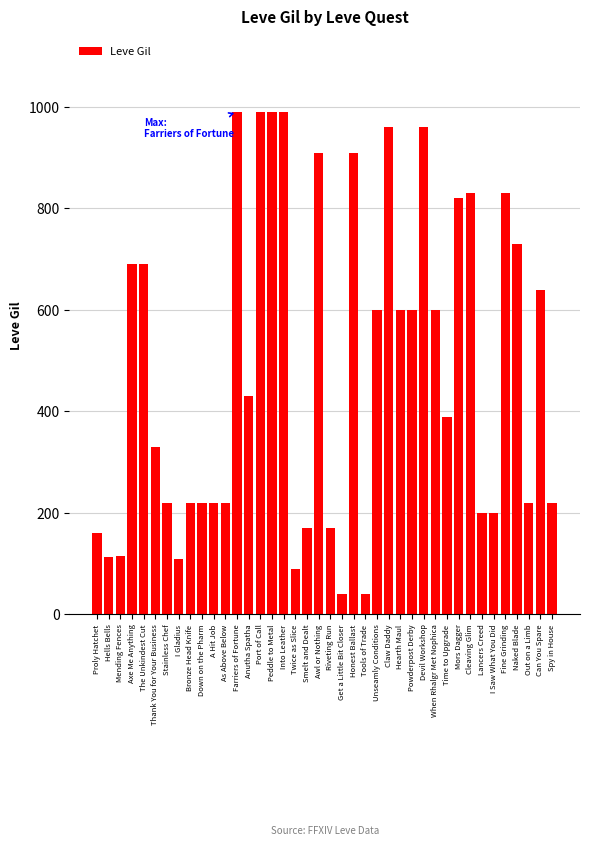

What is the average value?

486